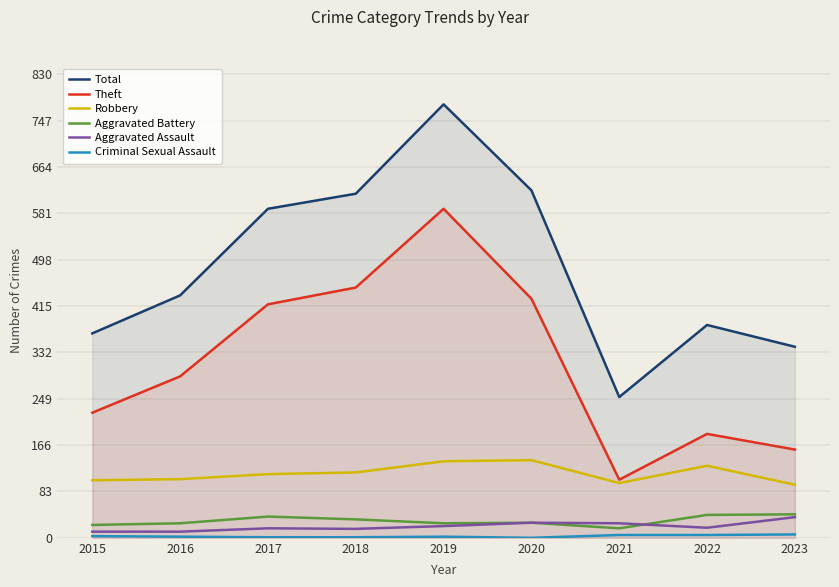

What is the value of the Theft point at the 3rd from the left?

418